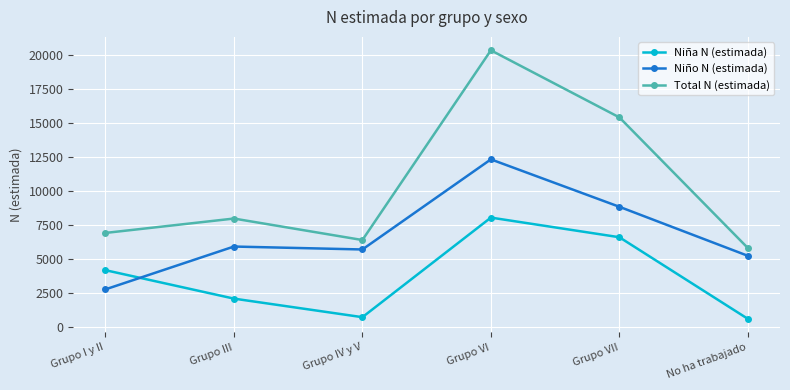

List the series in order of their overall mean, lowest first.

Niña N (estimada), Niño N (estimada), Total N (estimada)